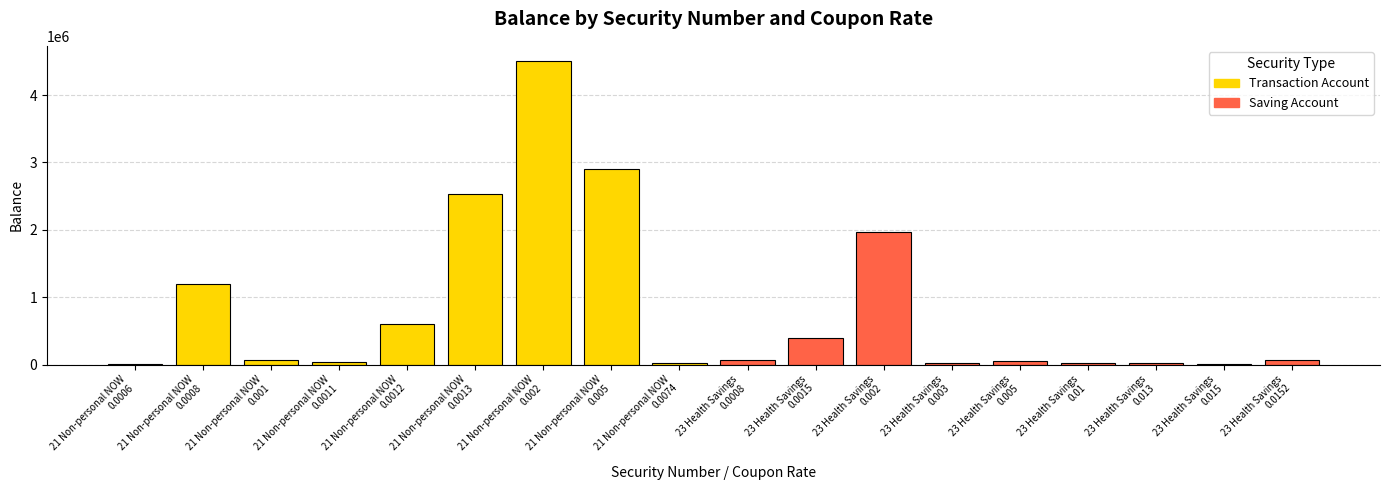

What is the maximum value shown in the chart?

4504983.3